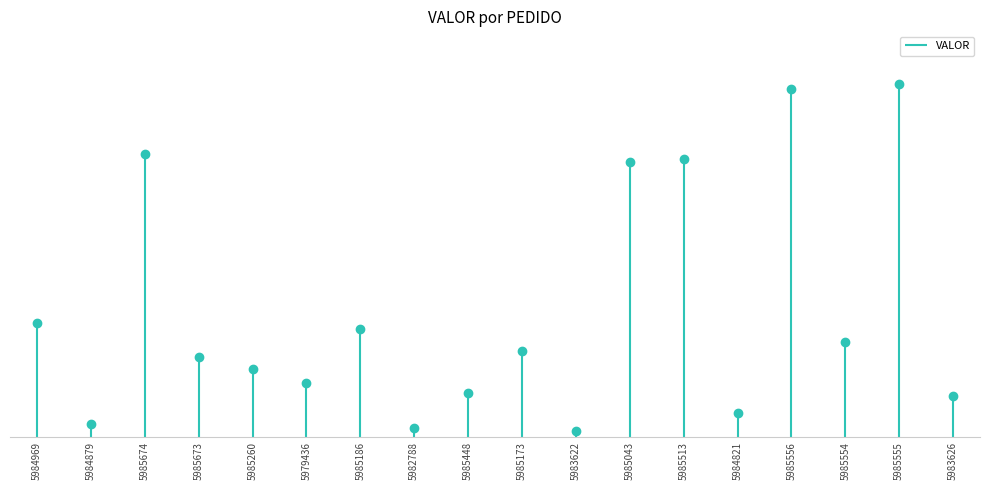

List the labels in order of value, largest first.

5985555, 5985556, 5985674, 5985513, 5985043, 5984969, 5985186, 5985554, 5985173, 5985673, 5985260, 5979436, 5985448, 5983626, 5984821, 5984879, 5982788, 5983622